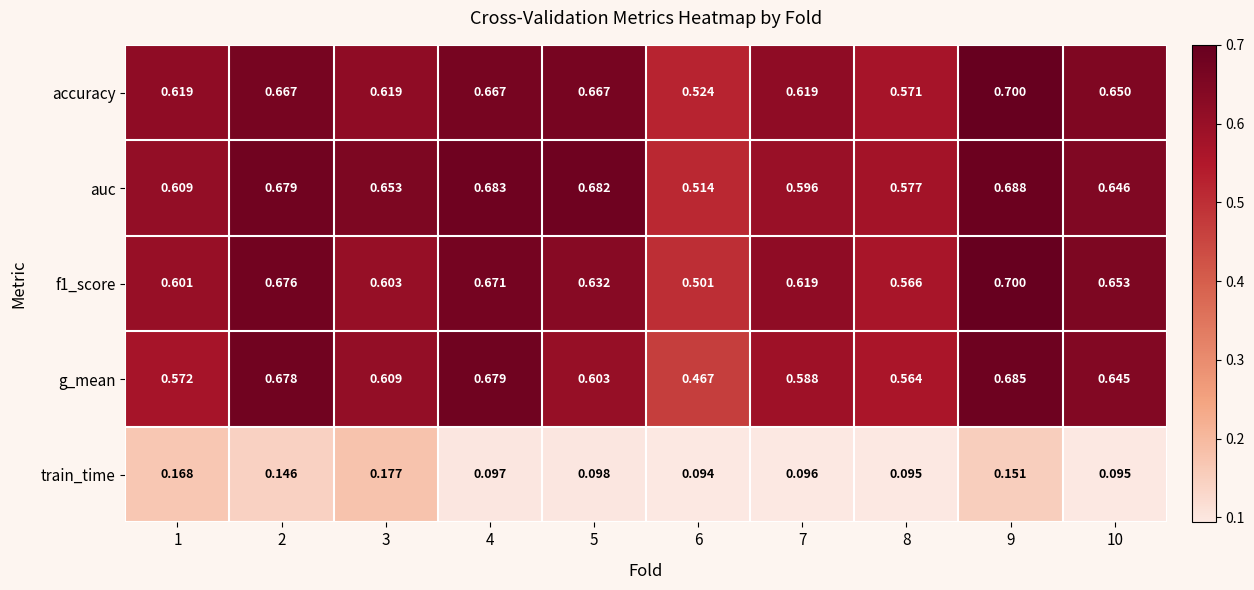

Which series changed the most between 1 and 6?

g_mean